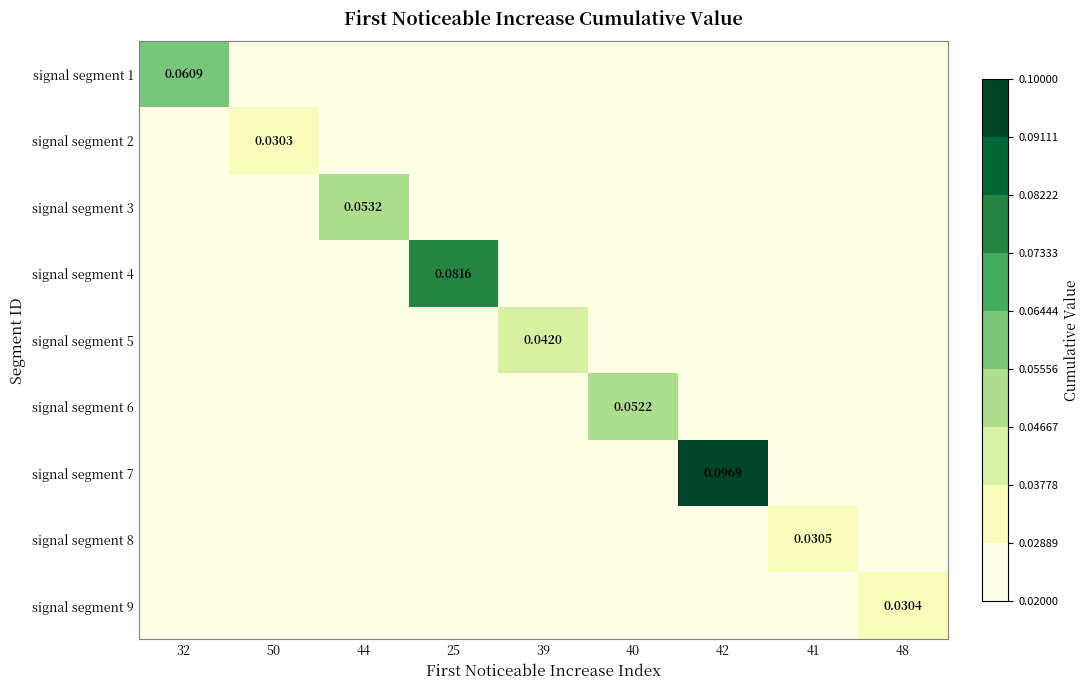

How many signal segment 8 values are between 0 and 1?

9